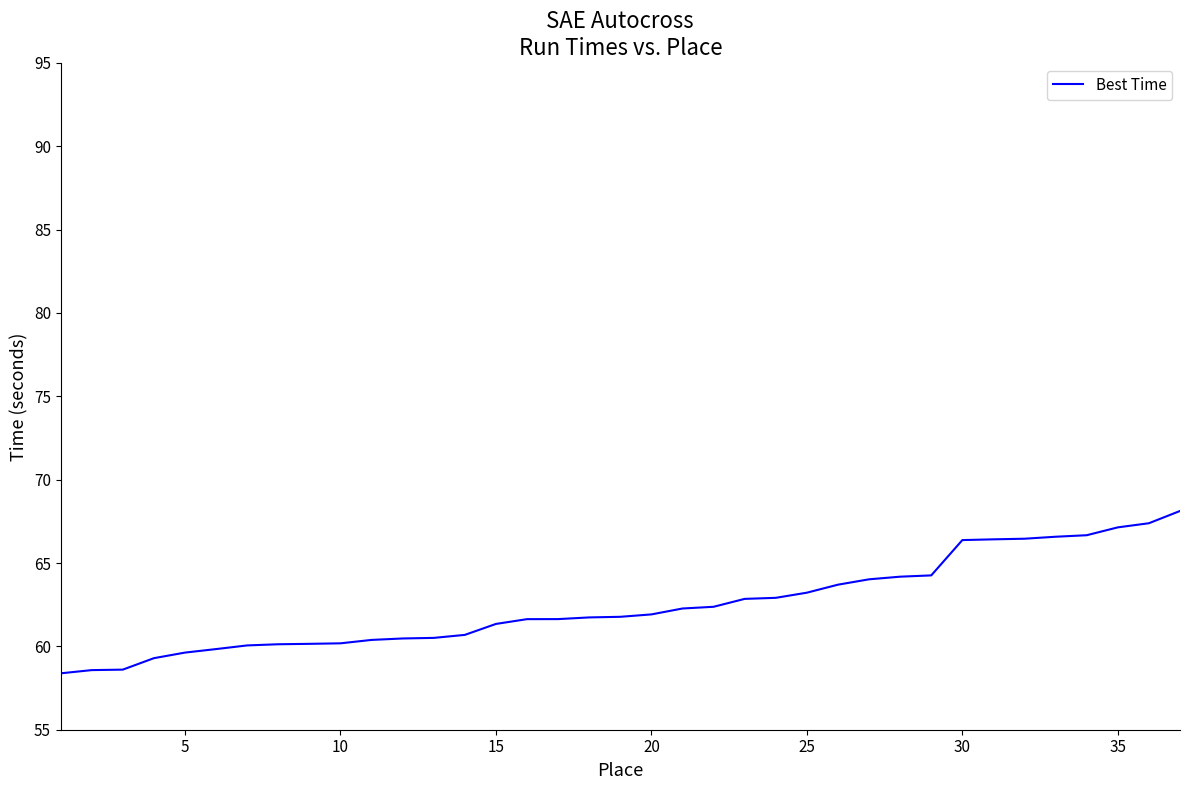

What is the difference between the maximum and minimum values?

9.7